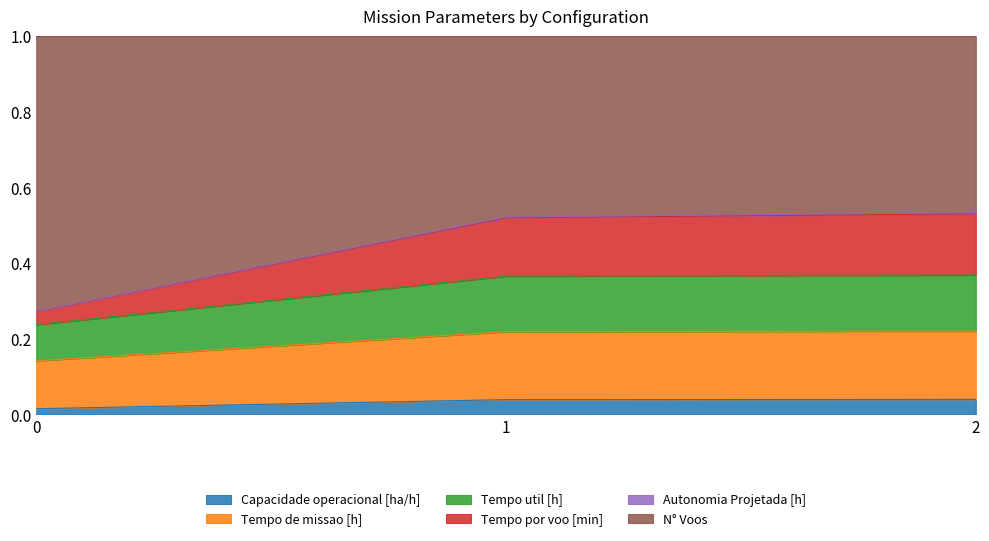

Does the chart have visible grid lines?

No